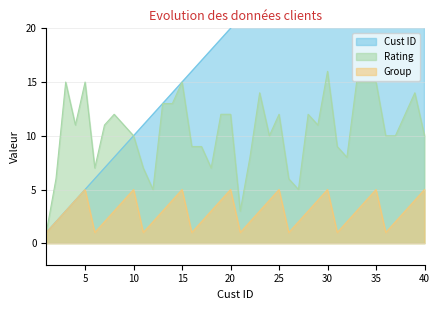

Which category has the lowest value in the Cust ID series?

1